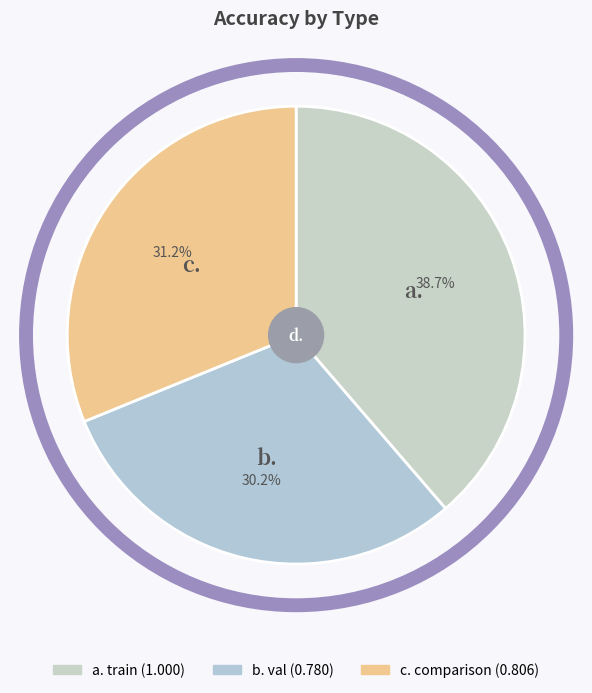

How many segments does this pie chart have?

3